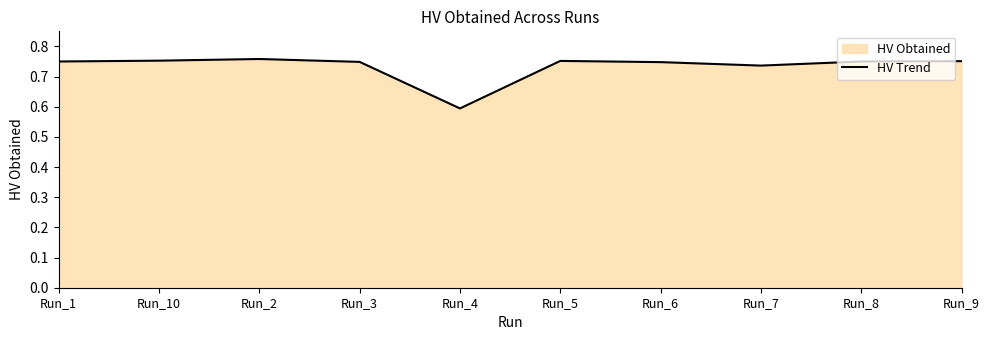

At which category does the chart reach its minimum across all series?

Run_4